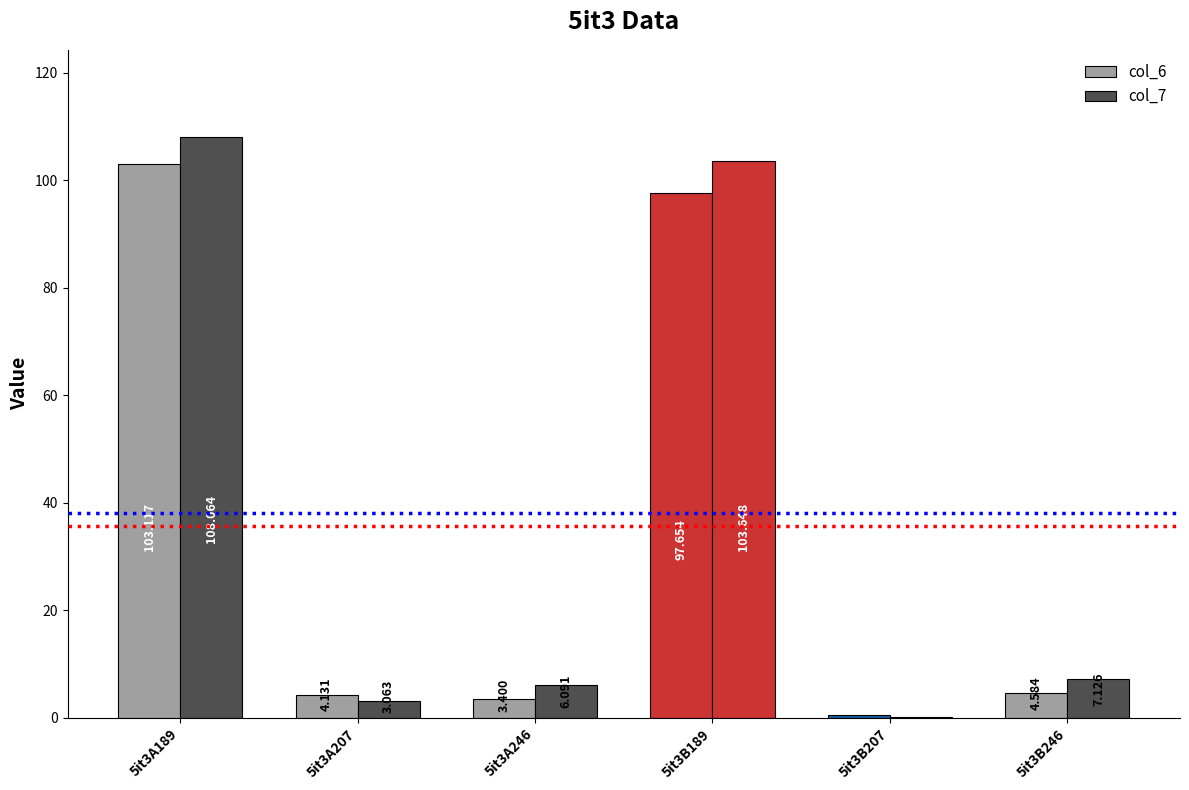

How many series are shown in this chart?

2